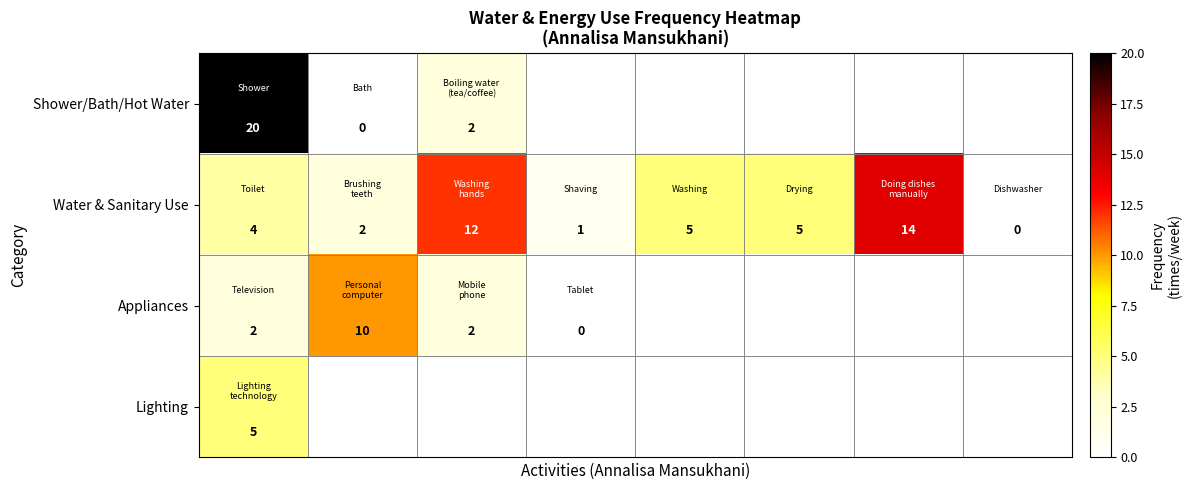

What is the difference between the second highest and second lowest values in the Water & Sanitary Use series?

11